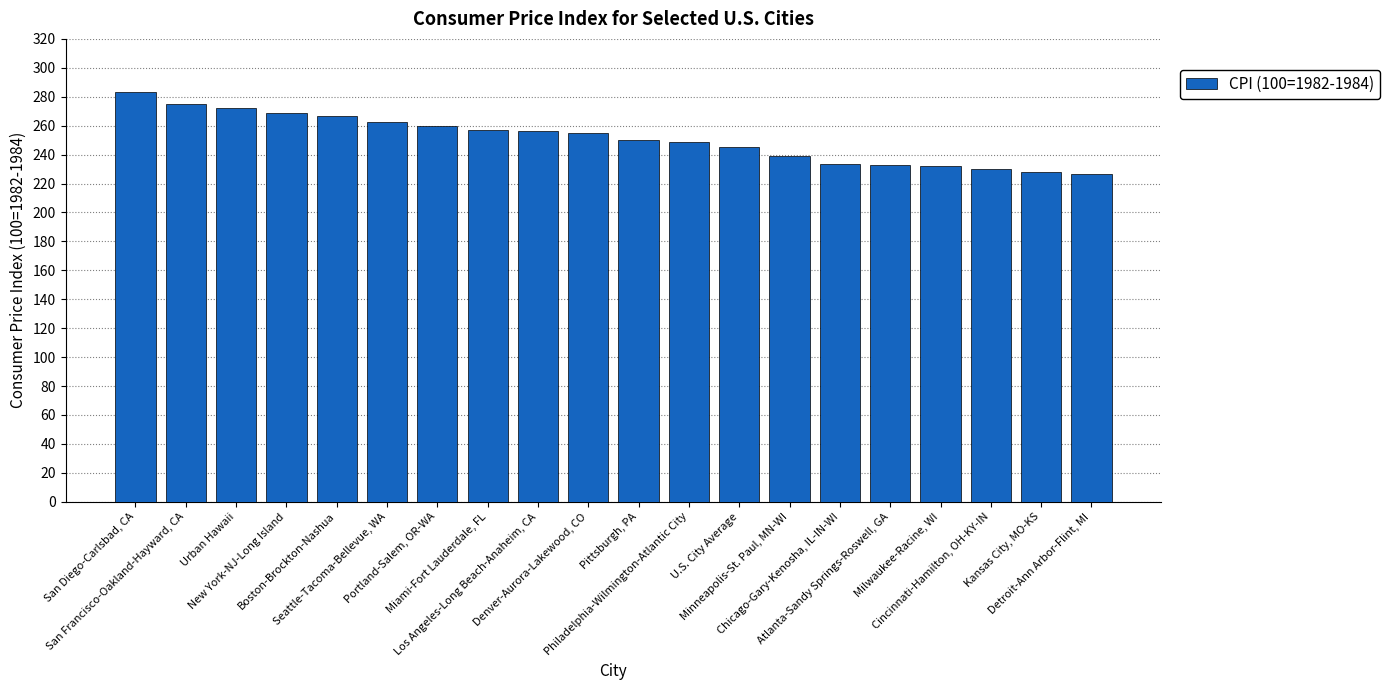

What is the label of the 9th bar from the left?

Los Angeles-Long Beach-Anaheim, CA